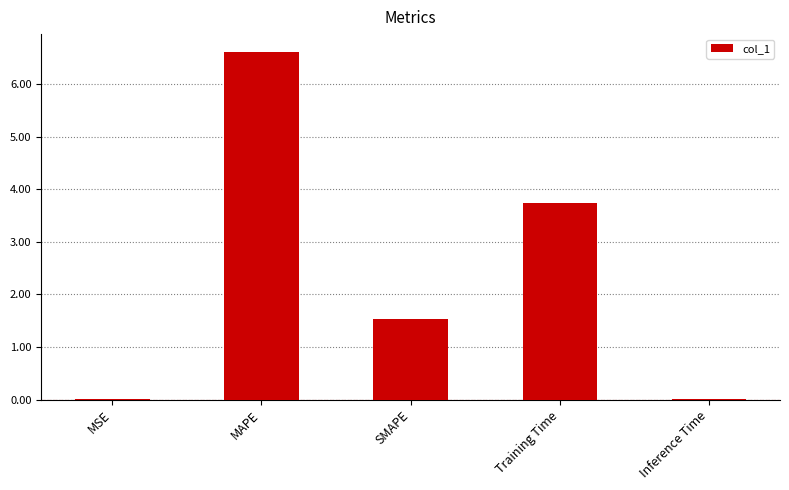

What is the maximum value shown in the chart?

6.6